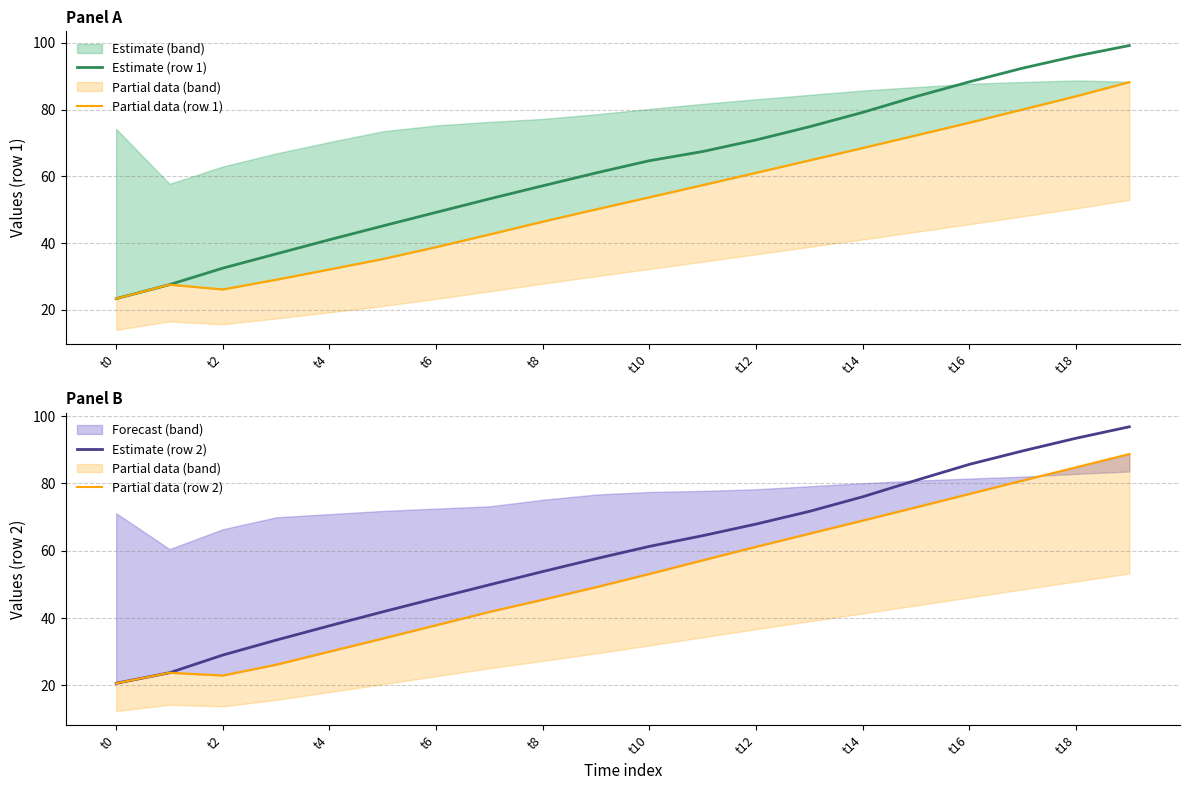

The value of Estimate (row 1) at t6 is 75.1. True or false?

False